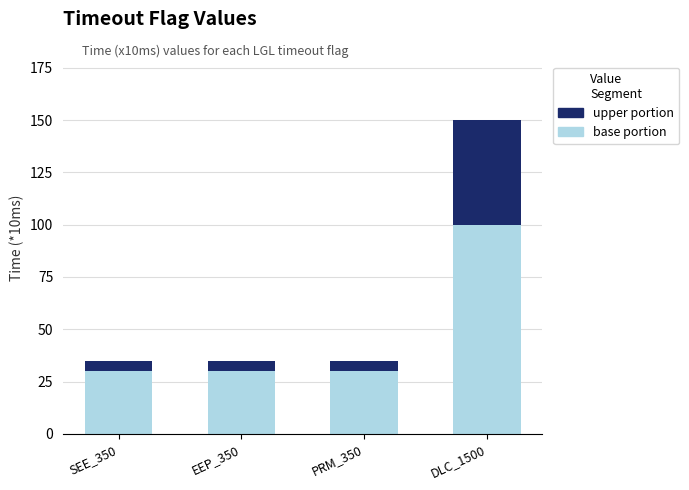

How many bars are there in total?

4